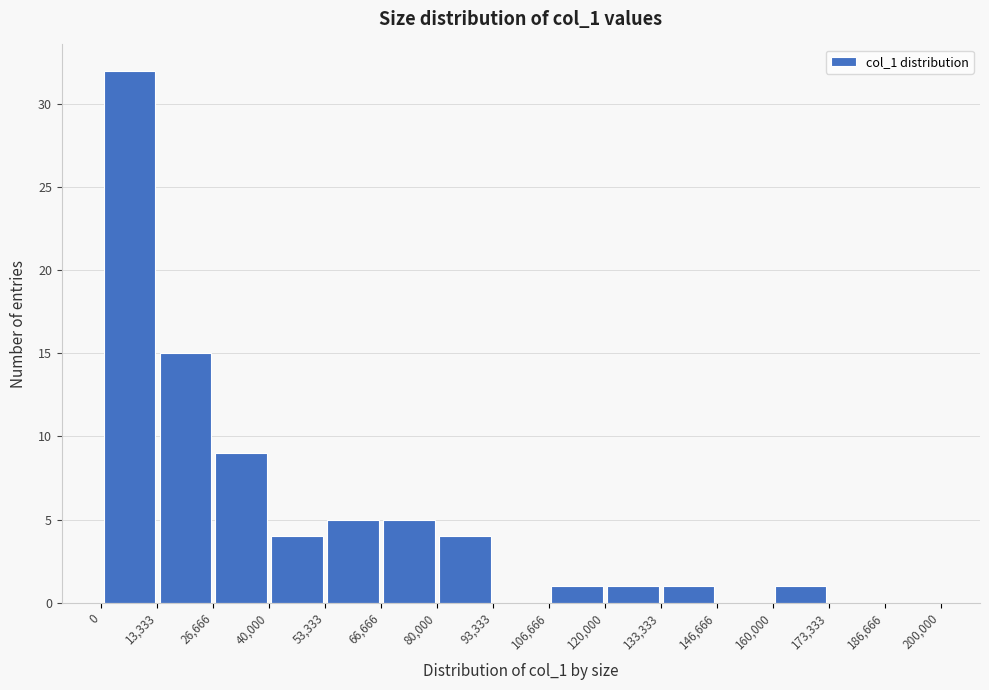

What is the height of the bar covering 133,333 to 146,666 on the x-axis? The values are not printed on the chart, so give them approximately, as read against the axis.

1